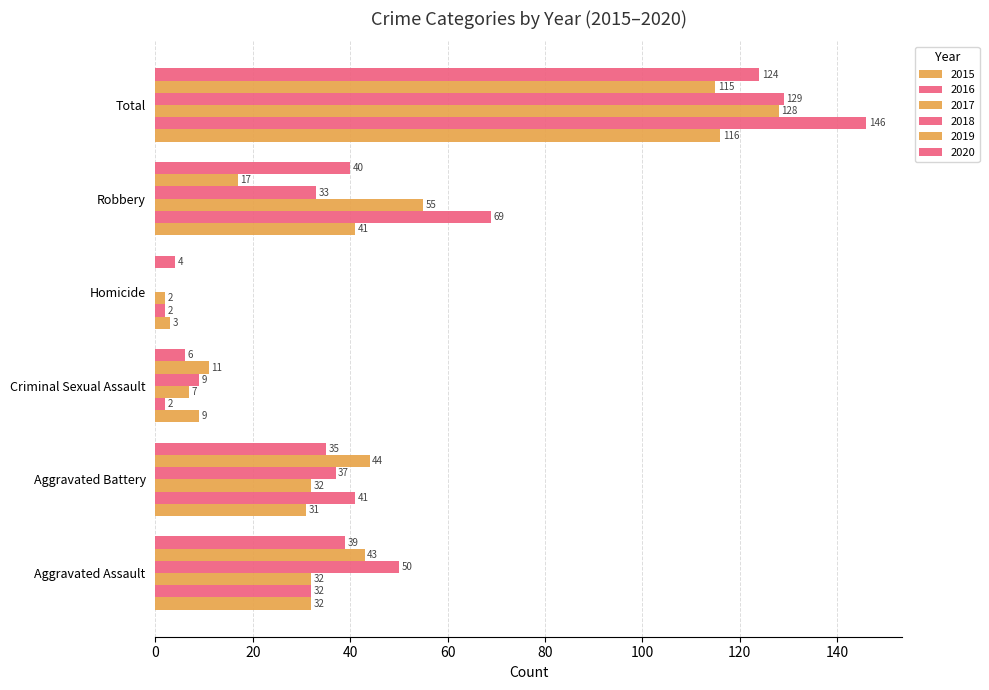

Between Aggravated Assault and Criminal Sexual Assault, which is larger?

Aggravated Assault